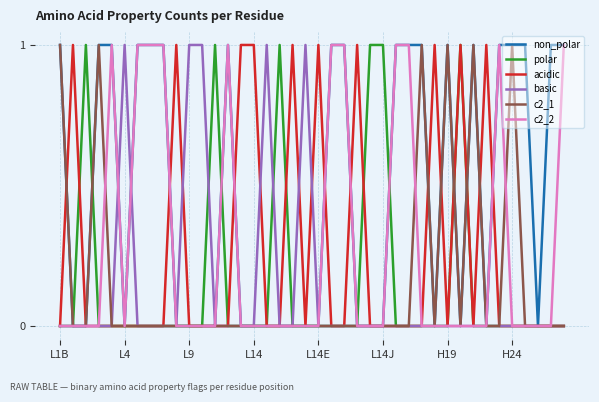

Which series has the largest total across all categories?

non_polar